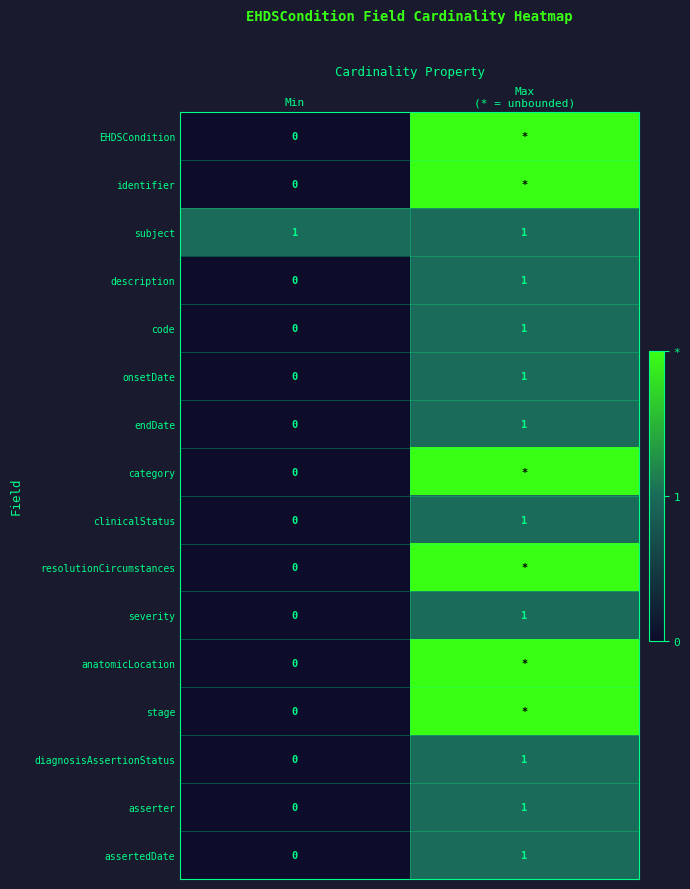

The value of asserter at Min is 0. True or false?

True